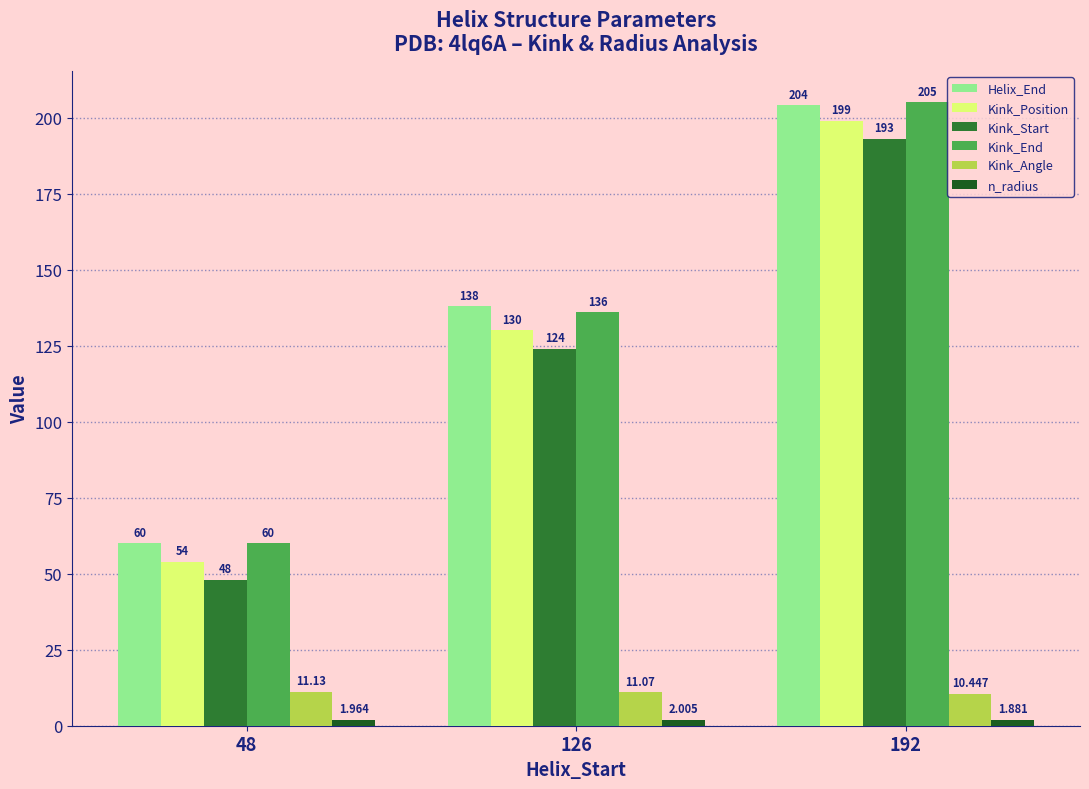

At how many categories does at least one series exceed 37?

3